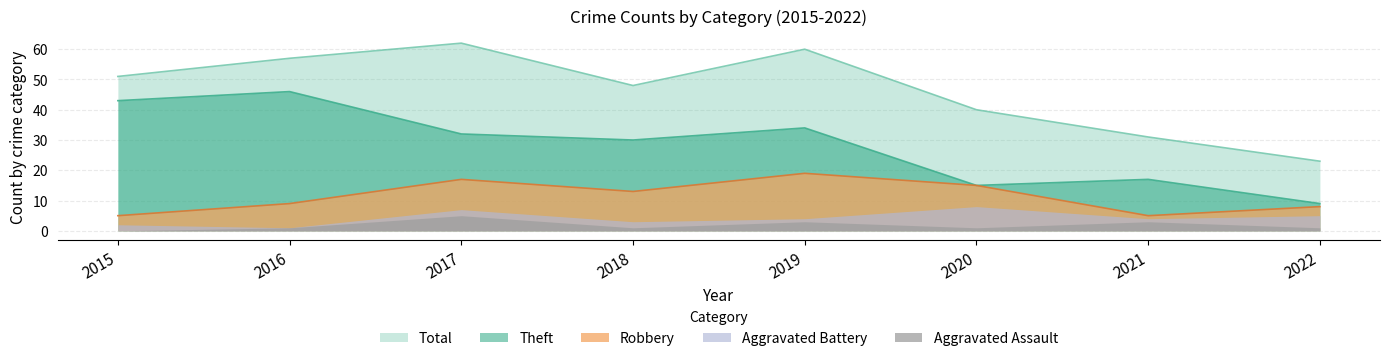

What is the greatest value displayed?

62